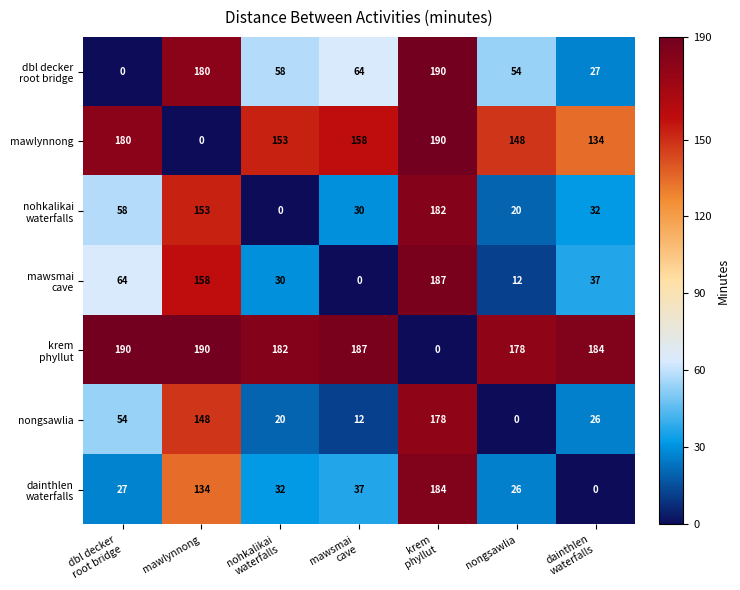

What is the difference between the maximum and minimum values in the nongsawlia series?

178